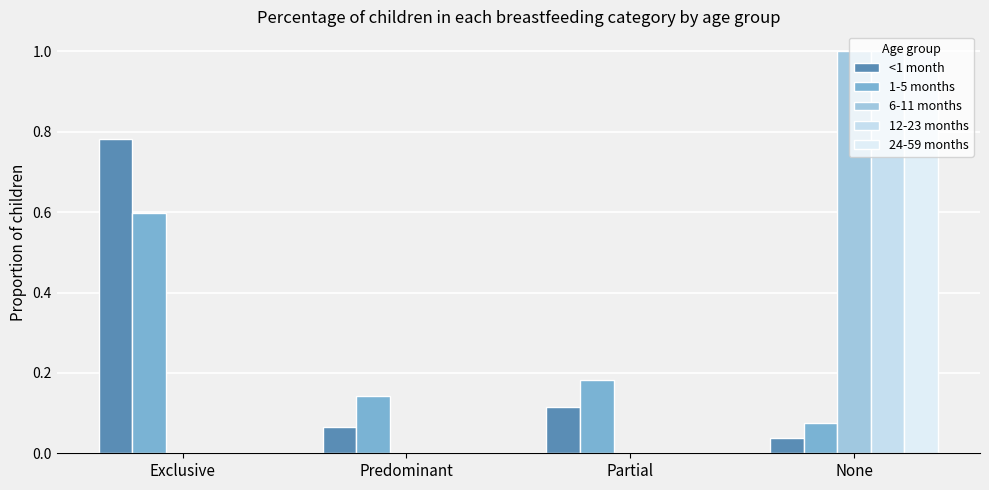

Count the number of categories in the chart.

4